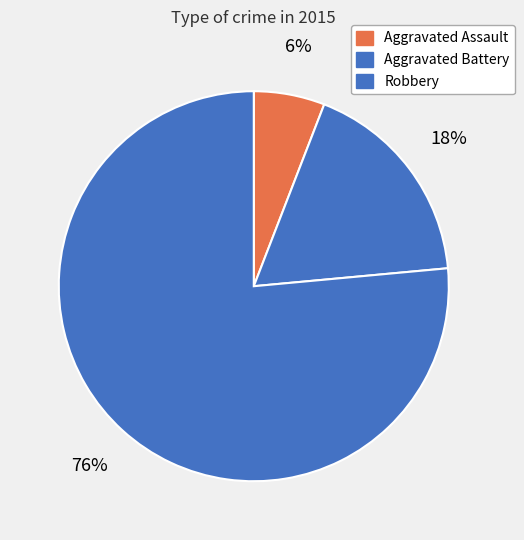

Is it true that Robbery is 76% of the pie?

True